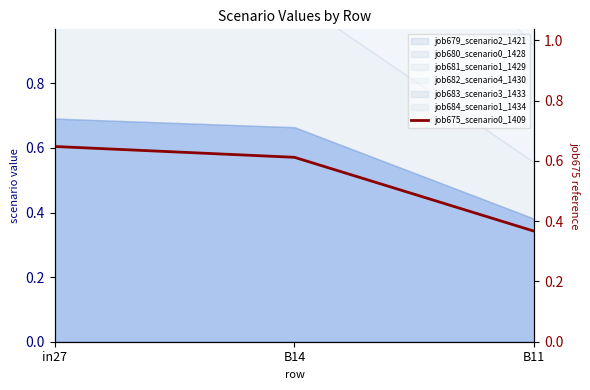

The value at B14 is 0.8. True or false?

False